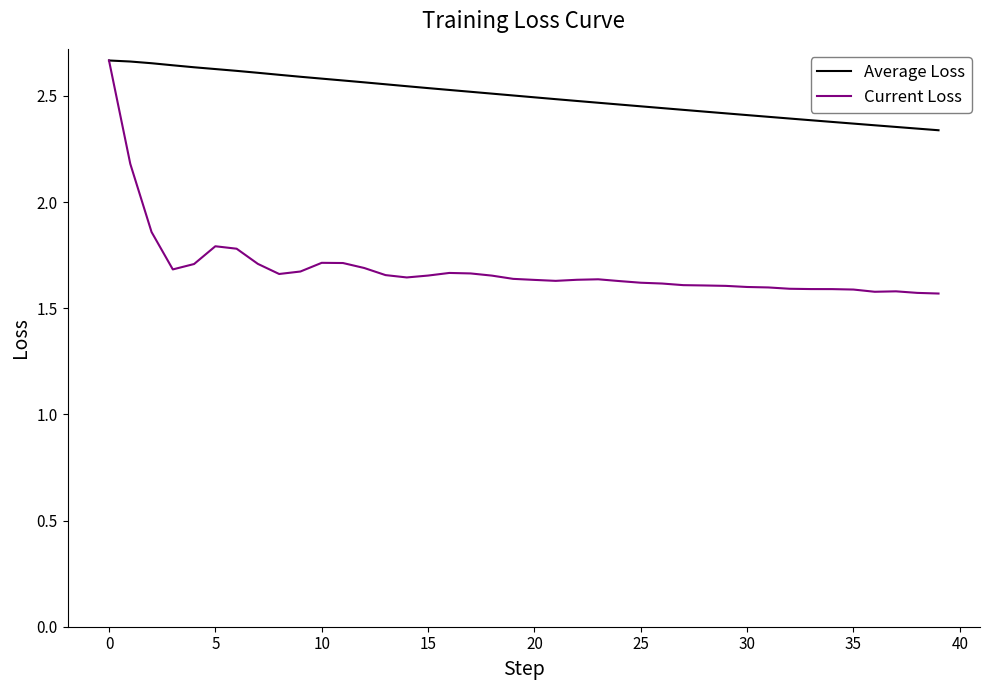

Rank the series by their average value, from highest to lowest.

Average Loss, Current Loss